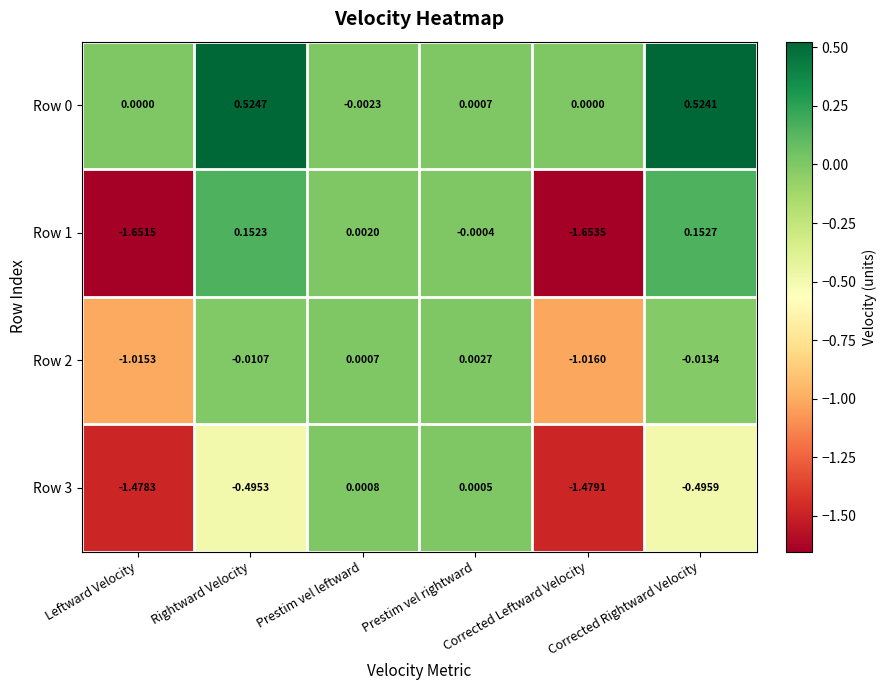

At which category is the sum across all series the highest?

Rightward Velocity